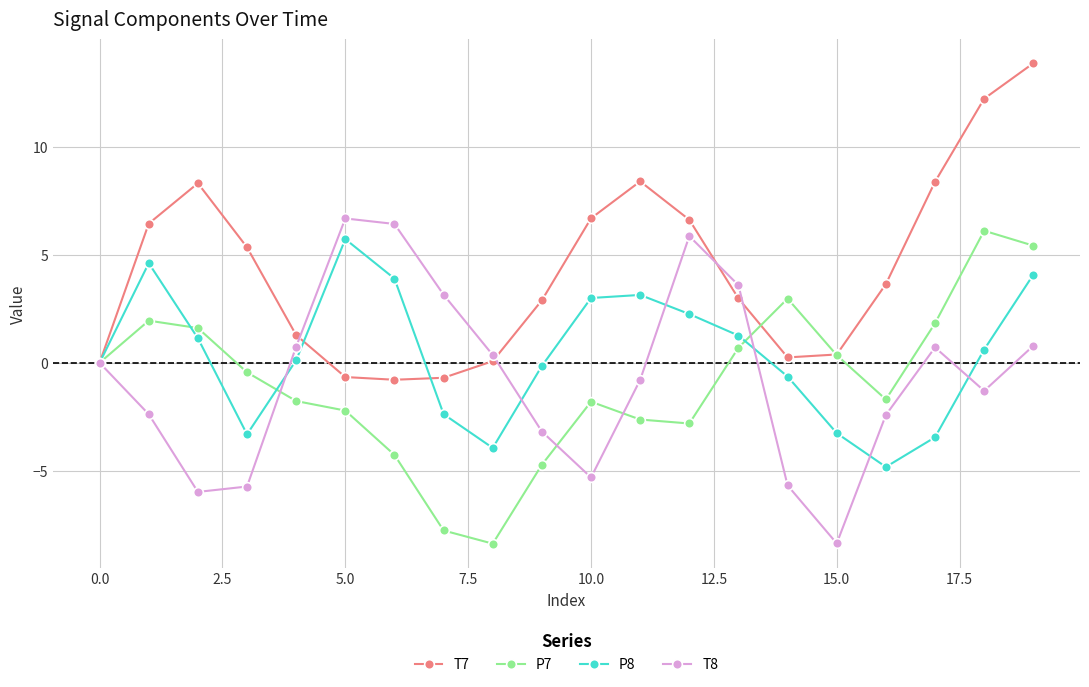

Which series has the largest total across all categories?

T7